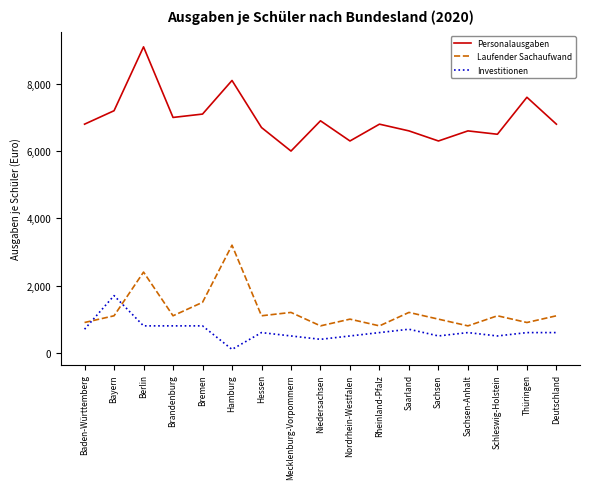

List the series in order of their peak value, lowest first.

Investitionen, Laufender Sachaufwand, Personalausgaben